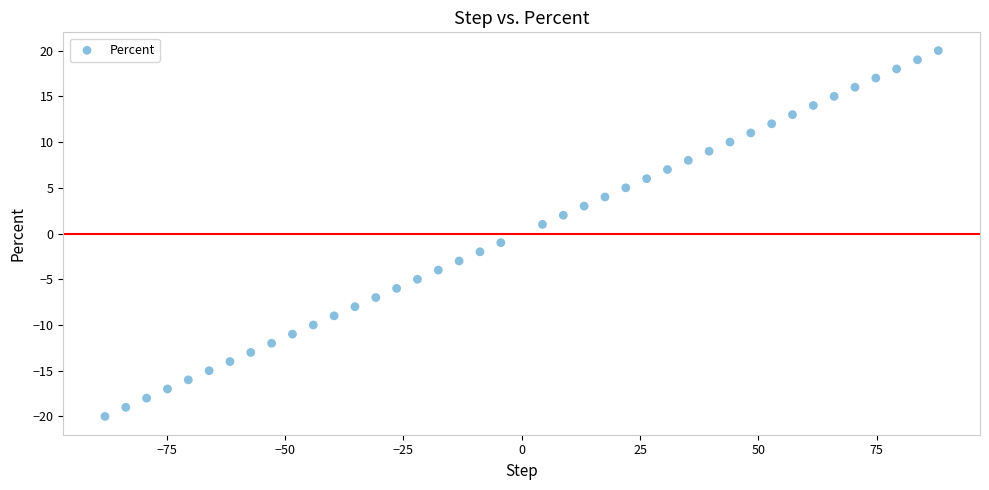

What is the range of Y values (max minus min)?

40